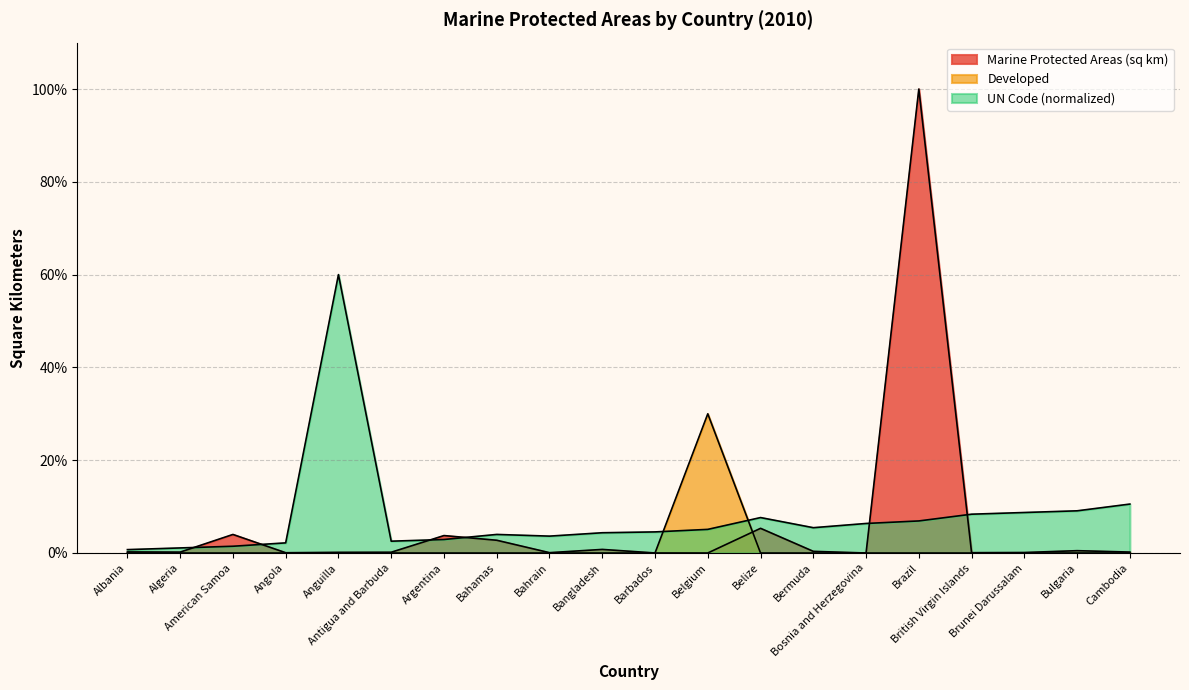

What is the sum of all Marine Protected Areas (sq km) values?

118.7